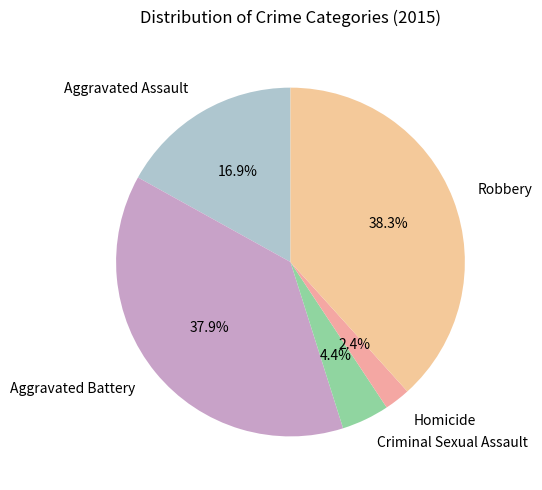

Count the number of slices in the pie.

5